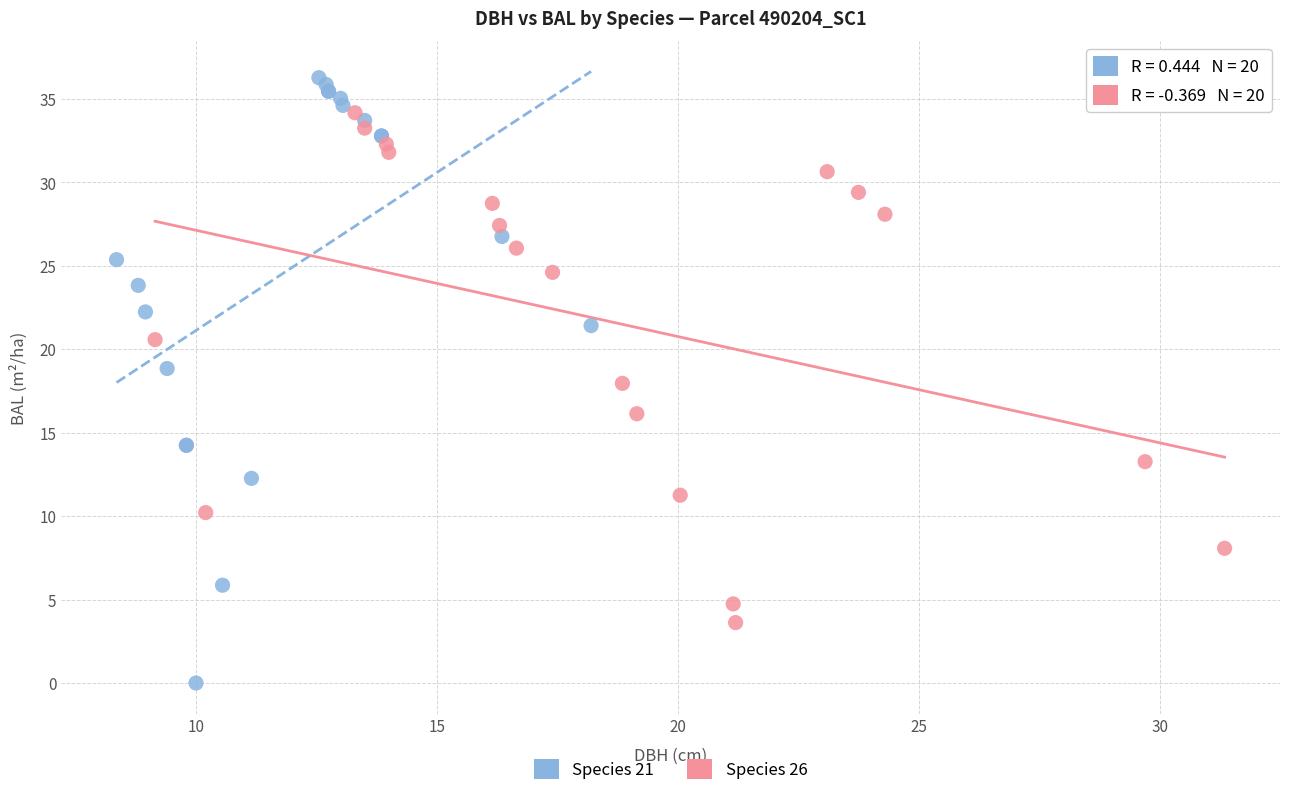

Which series has the widest spread of Y values?

Species 21